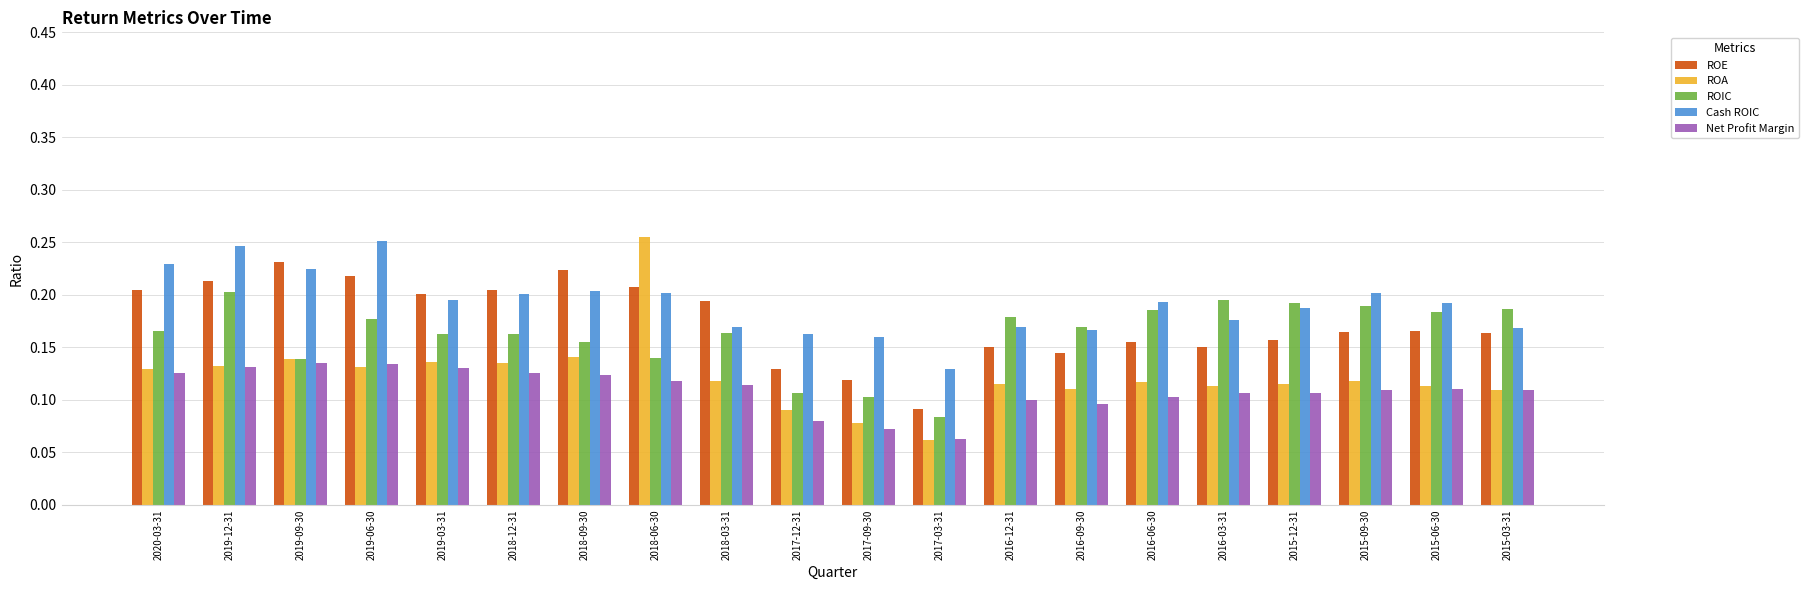

What position from the left is 2016-06-30?

15